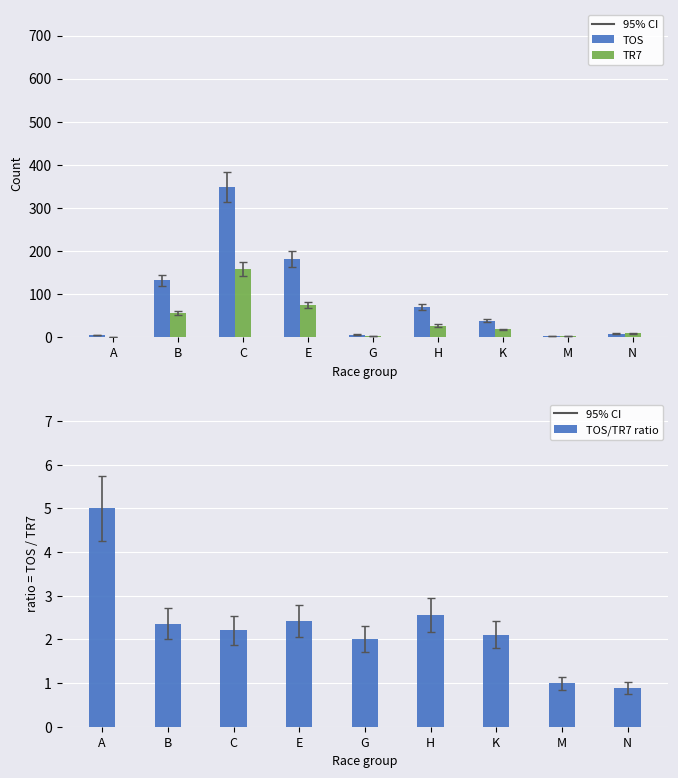

What is the difference between the maximum and minimum values in the TOS series?

347.0